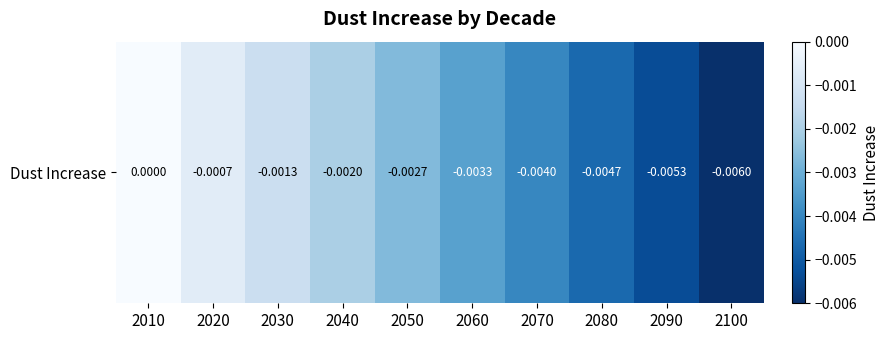

Which category has the lowest value across all series?

2100